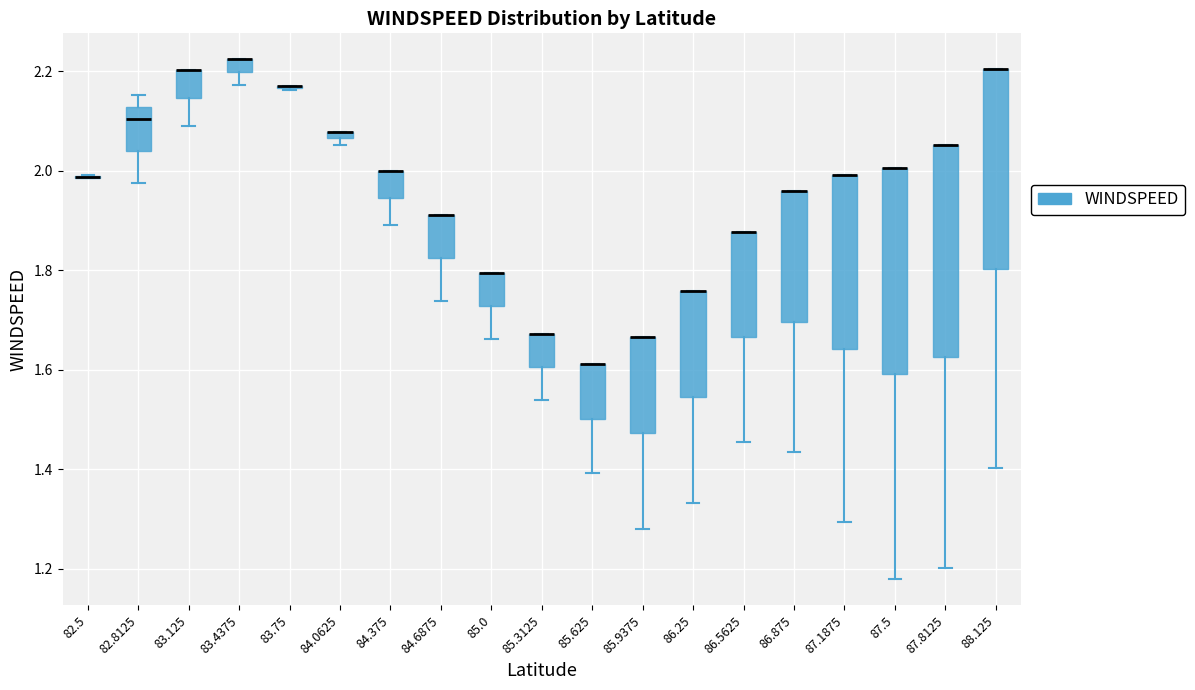

Where is the upper edge of the box at x = 83.125 on the y-axis? The values are not printed on the chart, so give them approximately, as read against the axis.

2.20